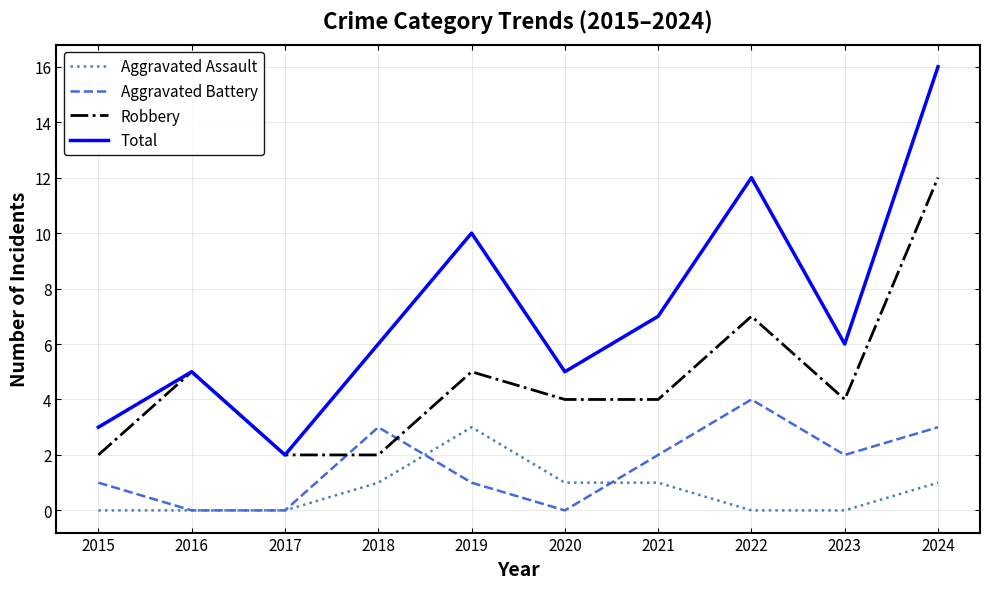

What is the maximum value shown in the chart?

16